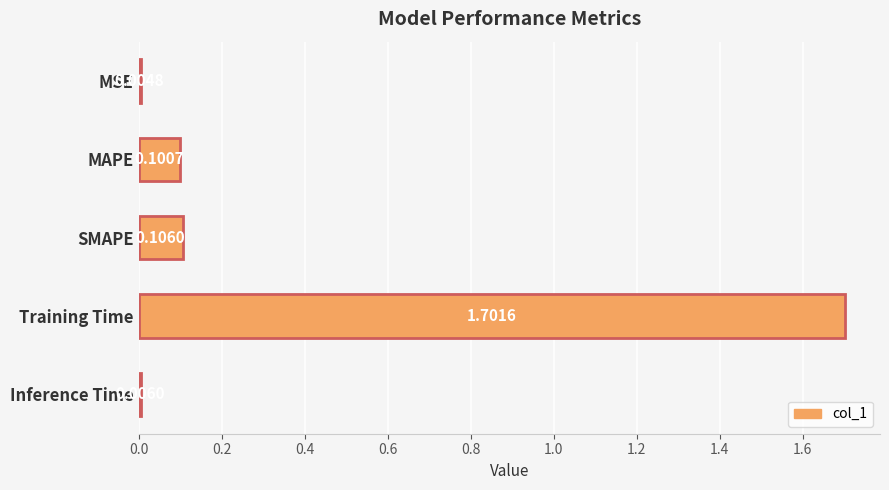

How many series are shown in this chart?

1